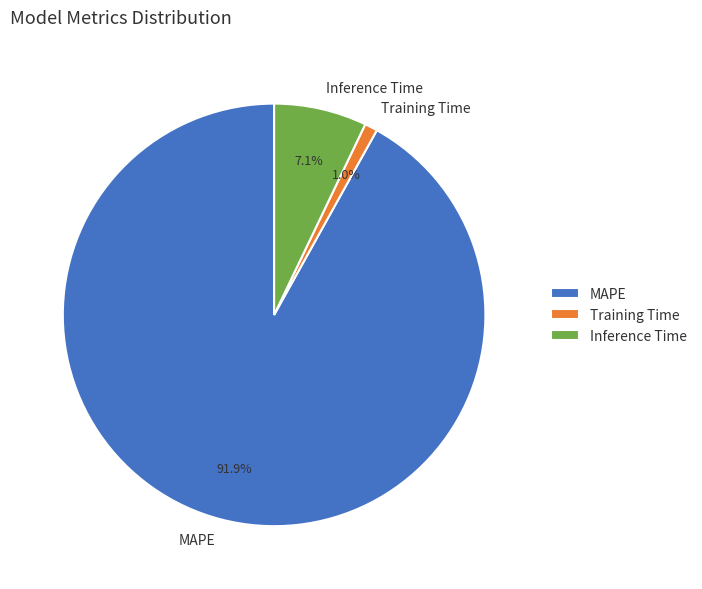

To the nearest percent, what percentage of the pie is MAPE?

92%